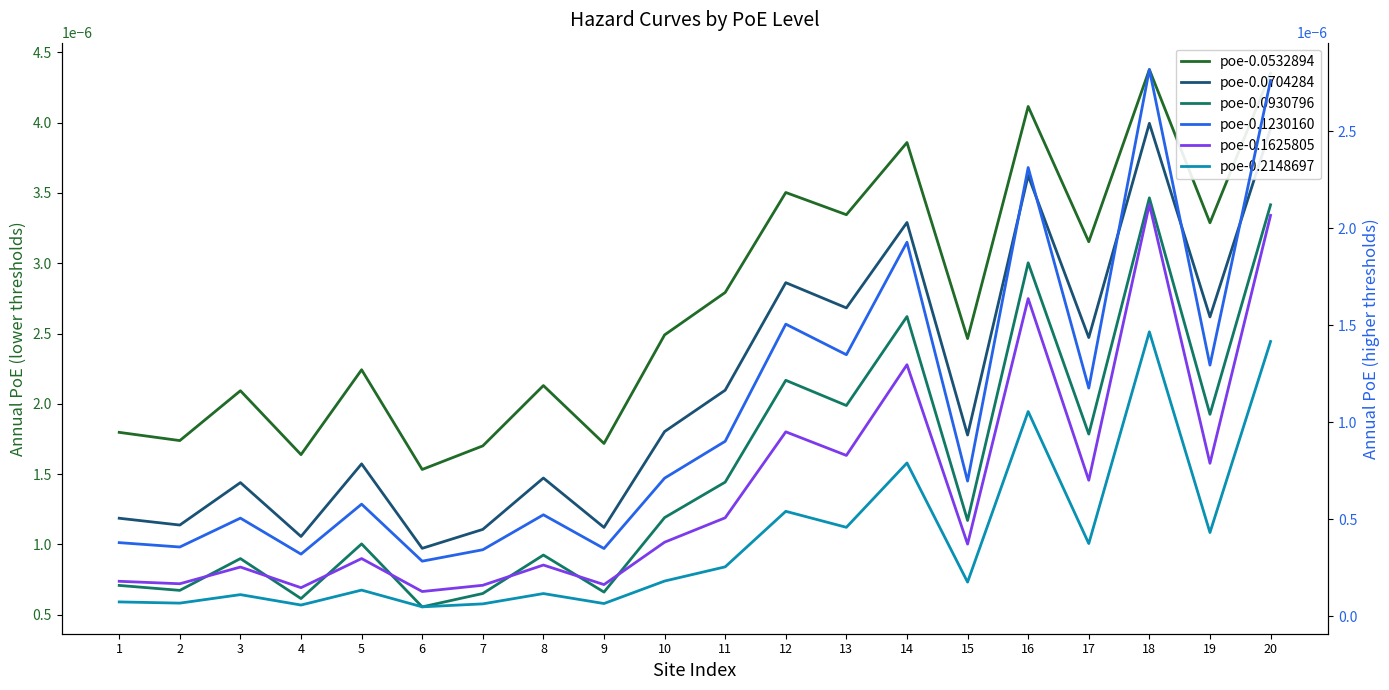

The poe-0.0704284 series shows 0.0 at 13. True or false?

False